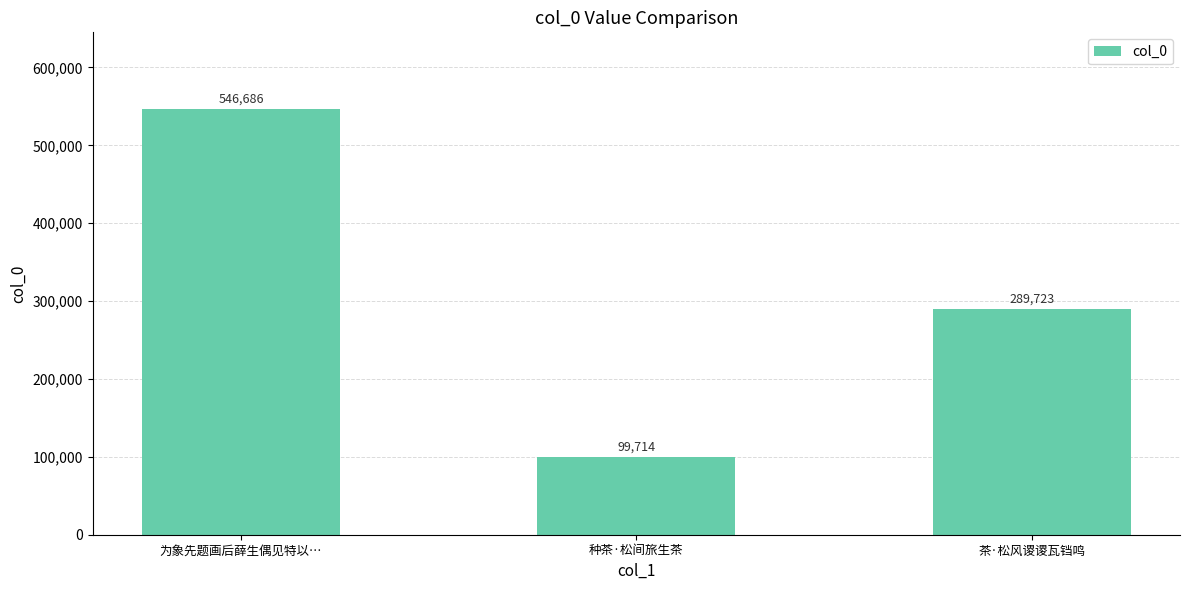

Reading left to right, list all the values displayed in this chart.

546686	99714	289723